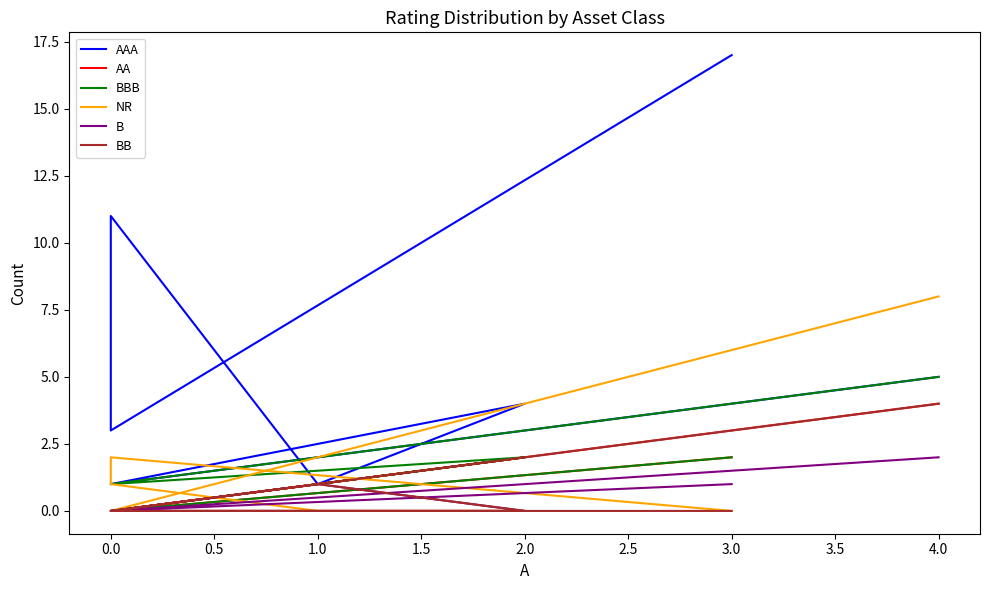

Which series has the largest range (max minus min)?

AAA